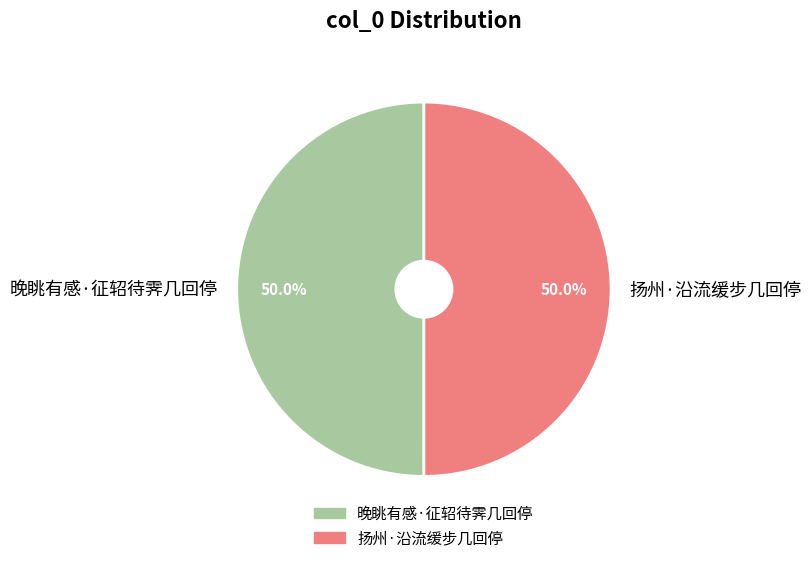

What percentage is the 扬州·沿流缓步几回停 slice, to the nearest percent?

50%